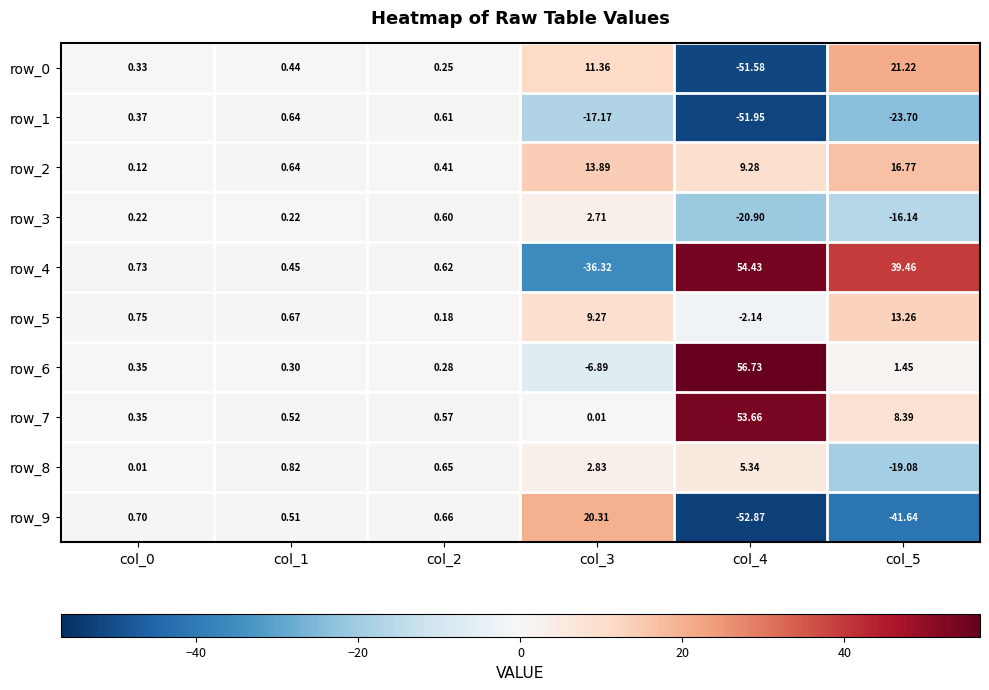

Is the value of row_6 at col_5 greater than the value of row_3 at col_2?

Yes